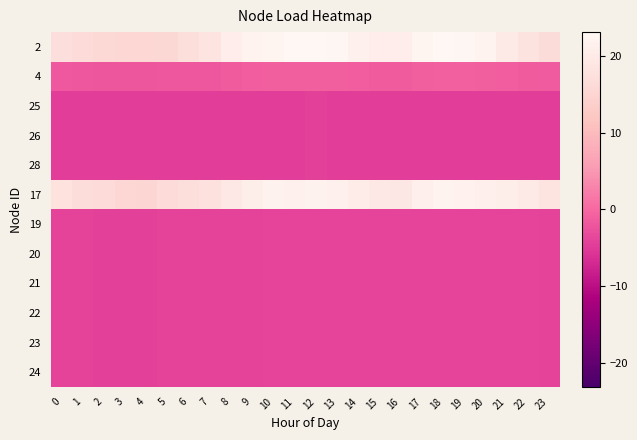

Rank the series at 22 from highest to lowest value.

17, 2, 4, 19, 20, 21, 22, 23, 24, 25, 26, 28